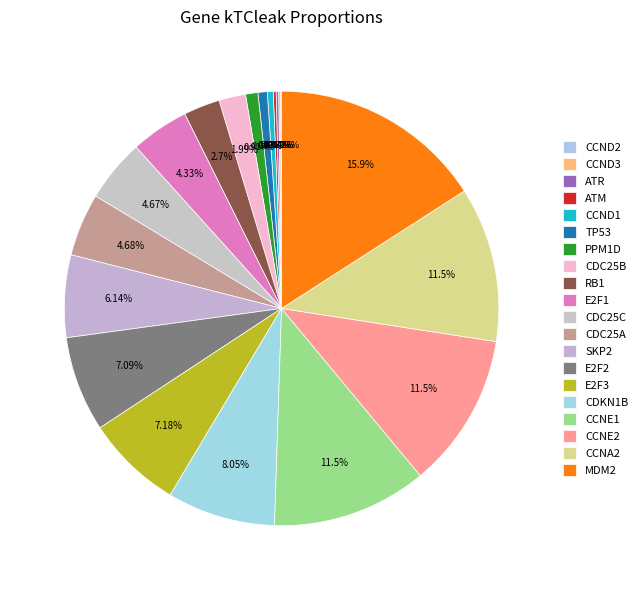

How much of the chart is everything except SKP2?

93.9%